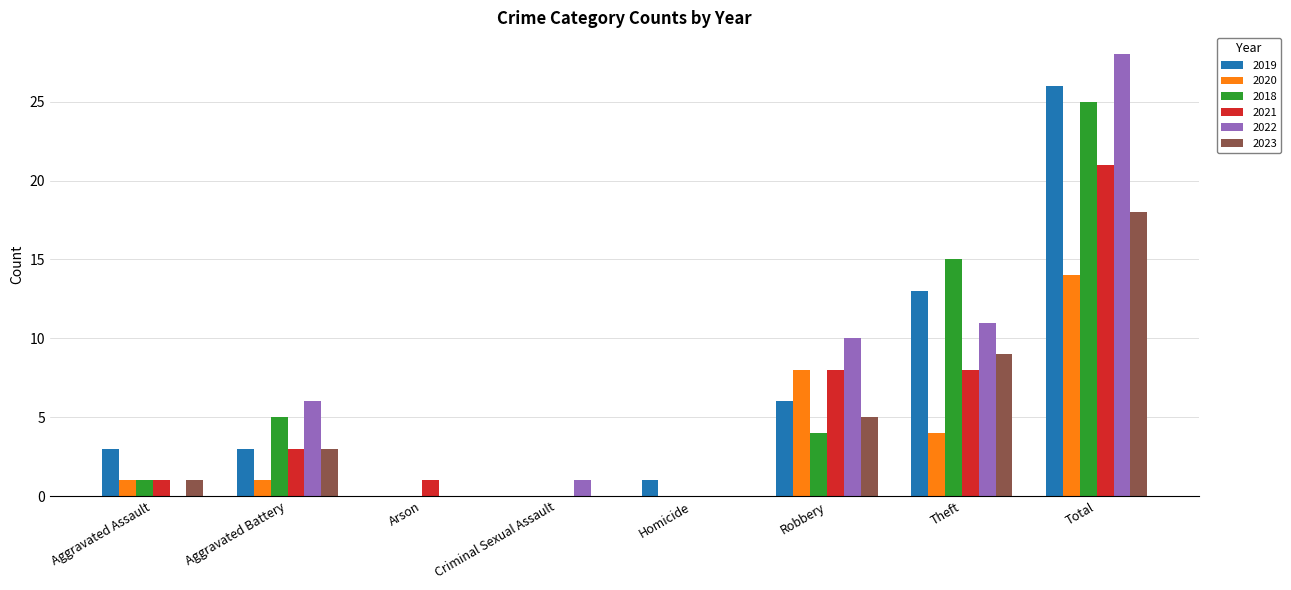

Which series has the largest total across all categories?

2022